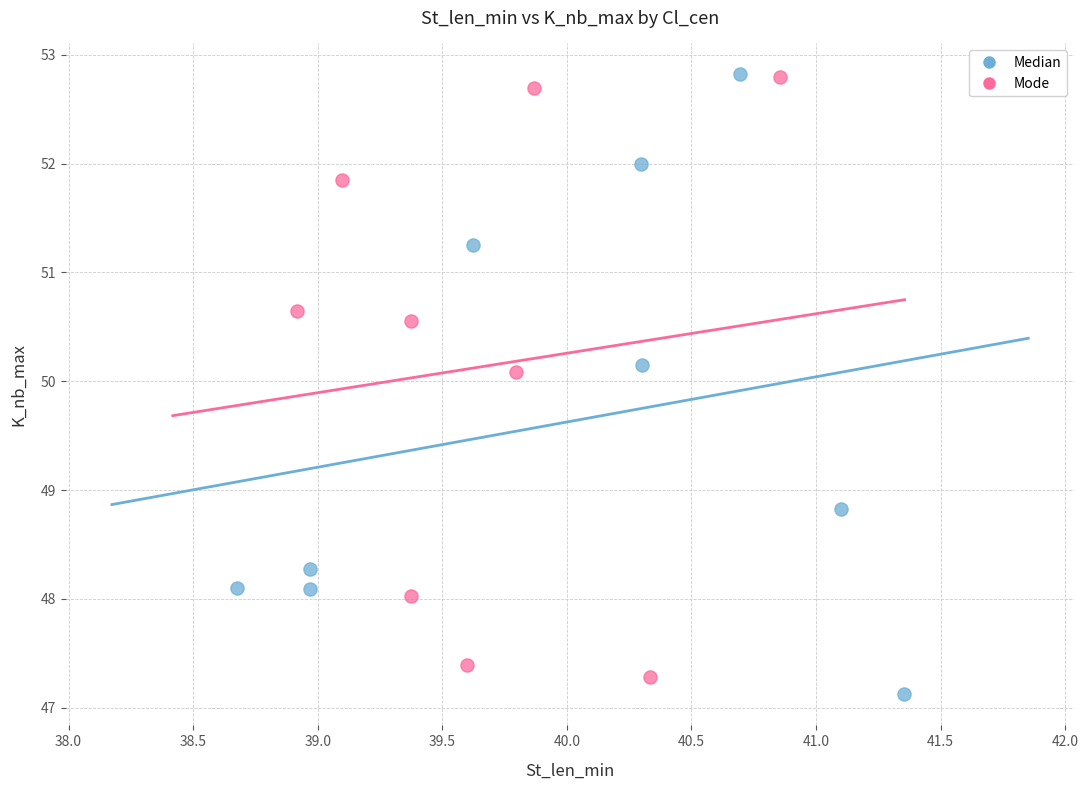

Which series contains the lowest Y value?

Median